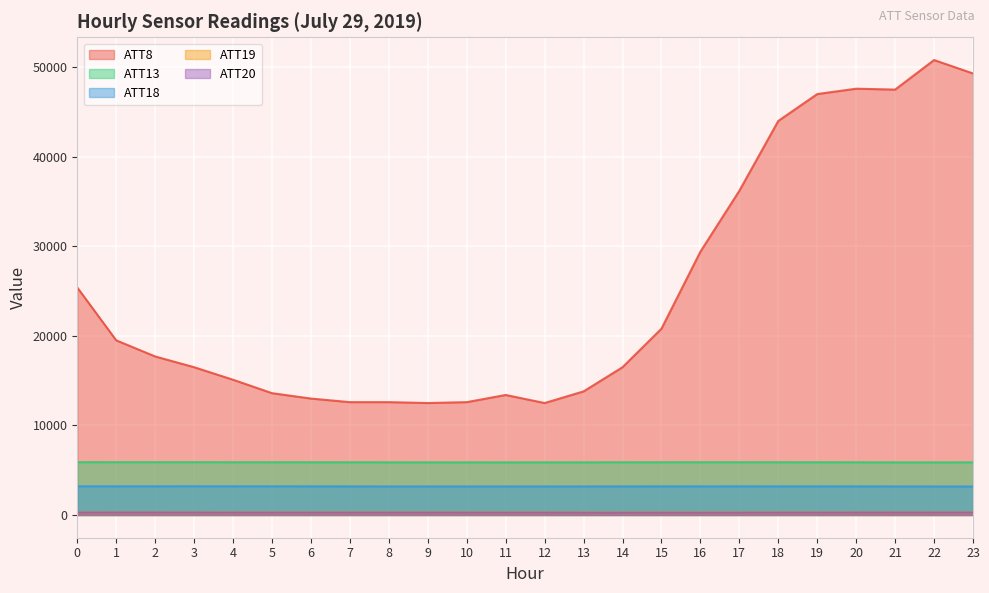

What are all the series names shown in the legend?

ATT8, ATT13, ATT18, ATT19, ATT20